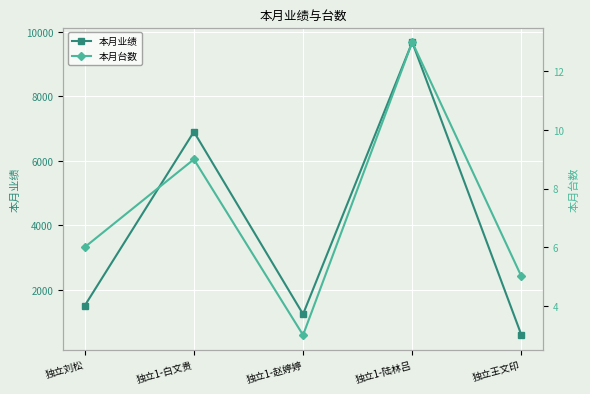

The 本月业绩 series shows 1506 at 独立刘松. True or false?

True